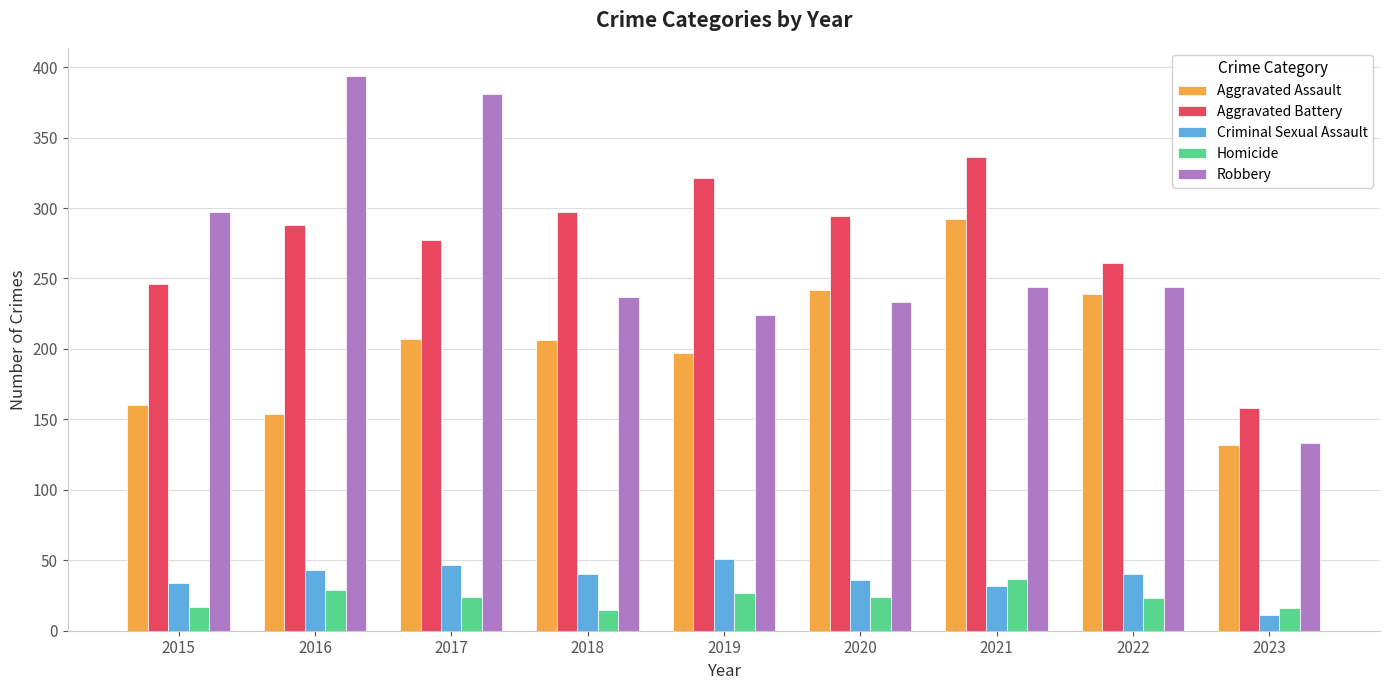

What is the spread (max minus min) of values at 2020?

270